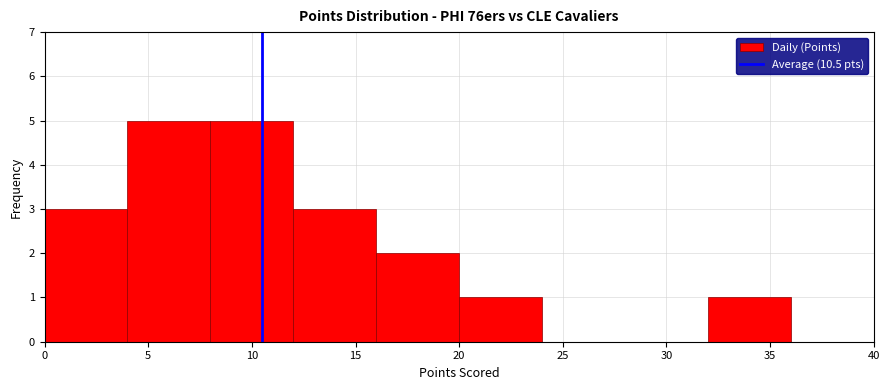

Reading left to right, transcribe this chart: for each bar, give the range it covers on the x-axis and its height. The values are not printed on the chart, so give them approximately, as read against the axis.

0 to 4: 3
4 to 8: 5
8 to 12: 5
12 to 16: 3
16 to 20: 2
20 to 24: 1
24 to 28: 0
28 to 32: 0
32 to 36: 1
36 to 40: 0